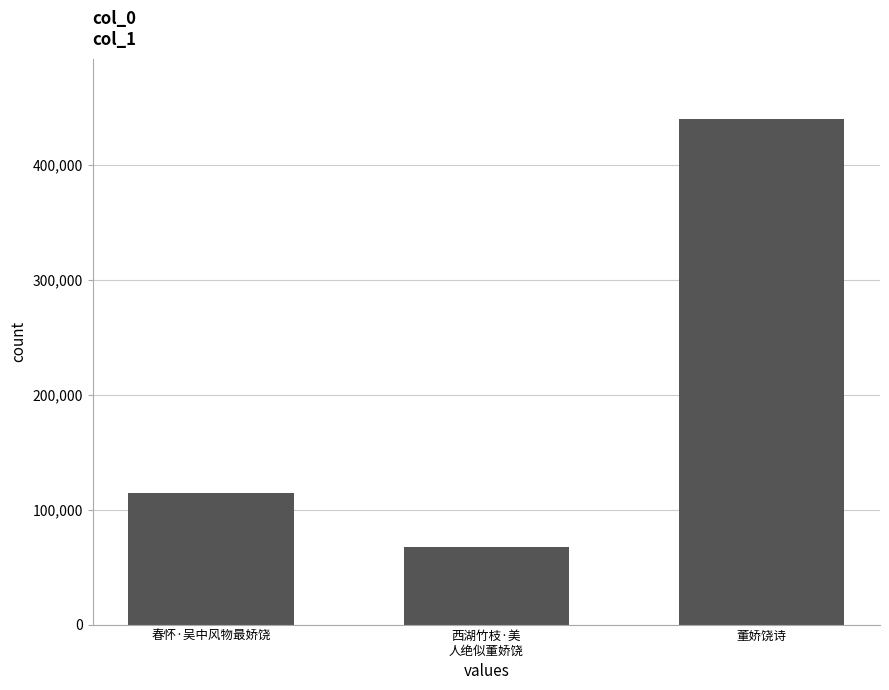

What is the approximate value at 春怀·吴中风物最娇饶, to the nearest 50?

114150